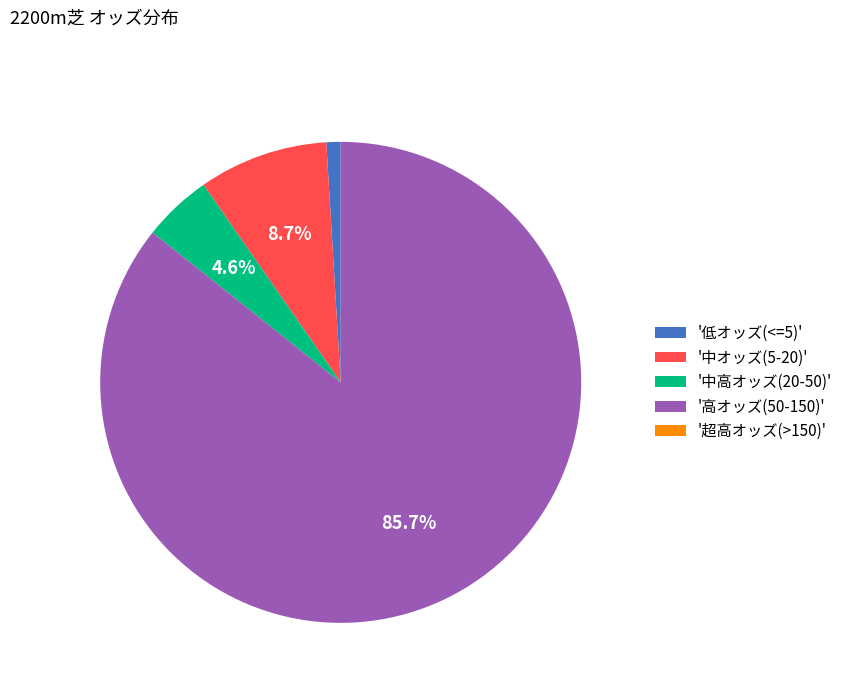

Does '中高オッズ(20-50)' represent more than half of the total?

No